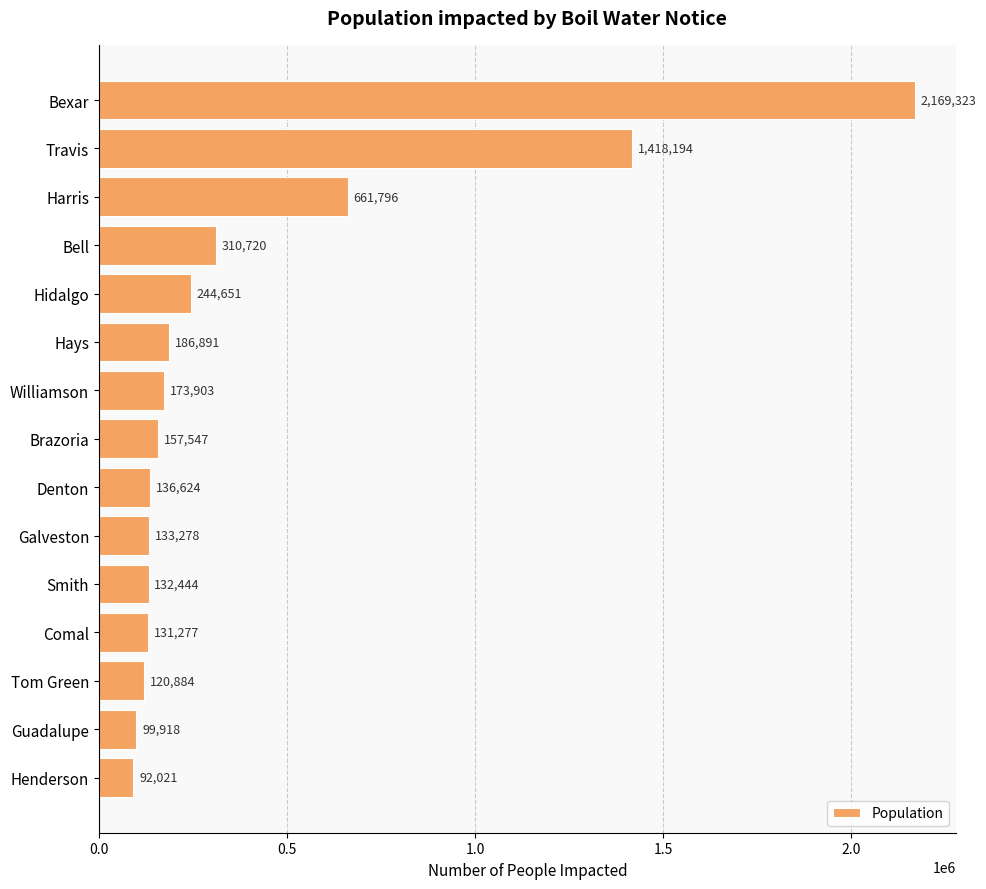

What is the change in value from Travis to Denton?

-1281570